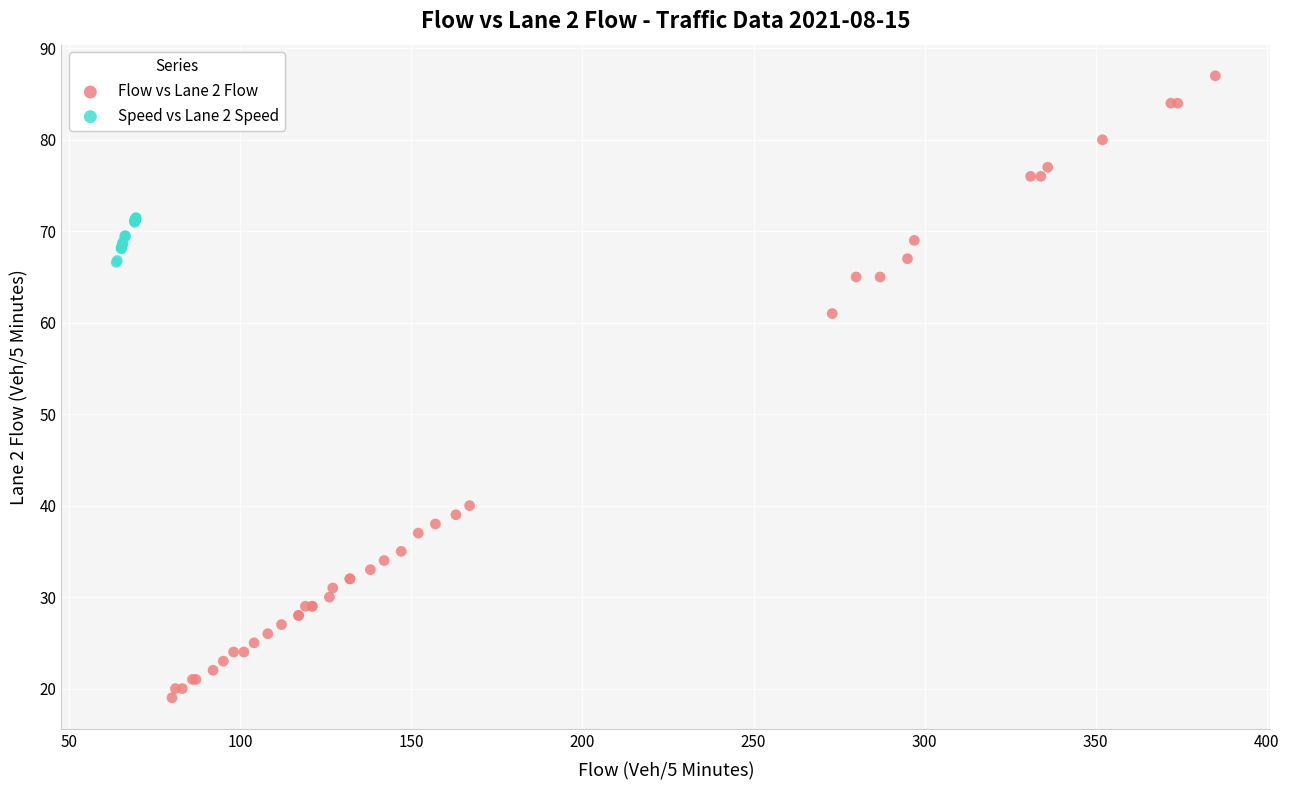

Which series has the widest spread of Y values?

Flow vs Lane 2 Flow